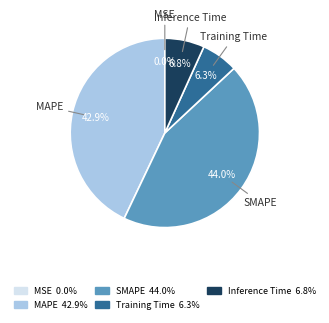

What percentage is the Training Time slice, to the nearest percent?

6%